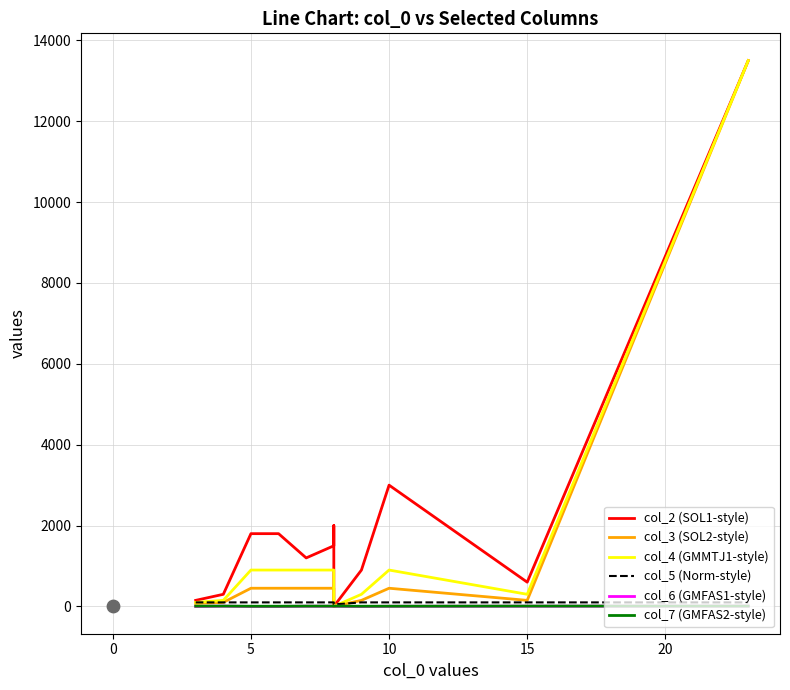

Which series contains the highest Y value?

col_2 (SOL1-style)